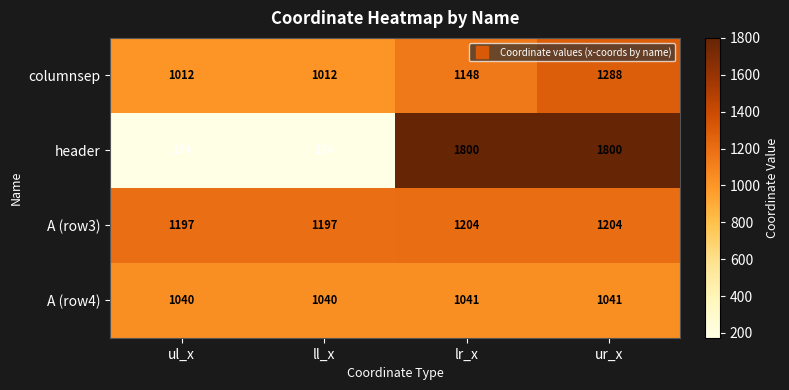

Rank the series at ll_x from lowest to highest value.

header, columnsep, A (row4), A (row3)